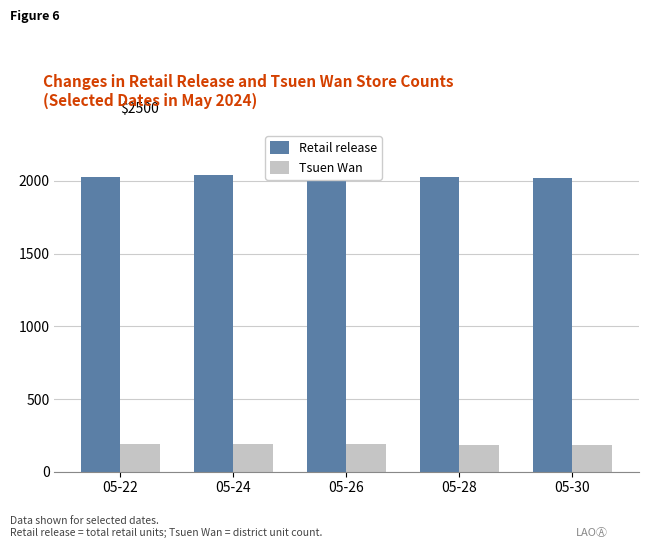

Rank the series by their maximum value, from lowest to highest.

Tsuen Wan, Retail release